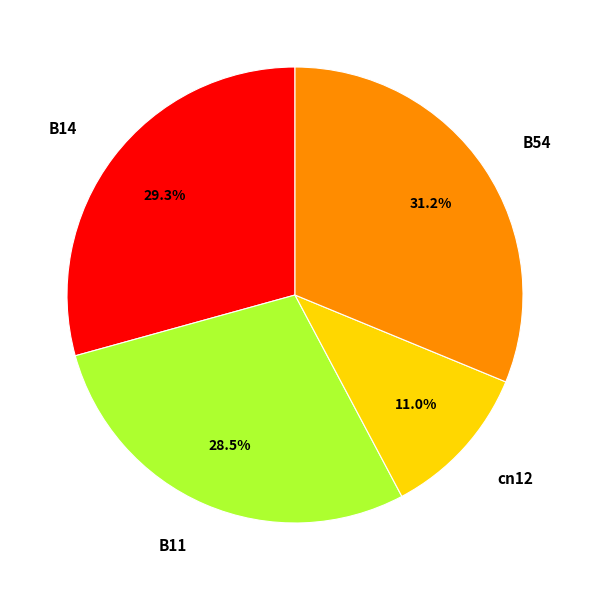

What is the total percentage of cn12 and B11?

39.5%